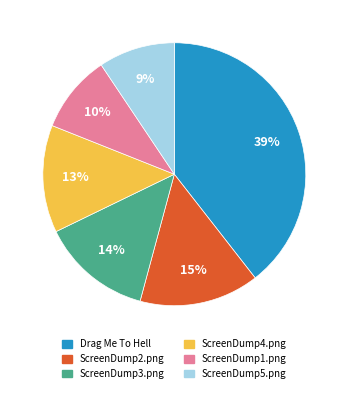

To the nearest percent, what is the difference between the largest and smallest slice percentages?

30%